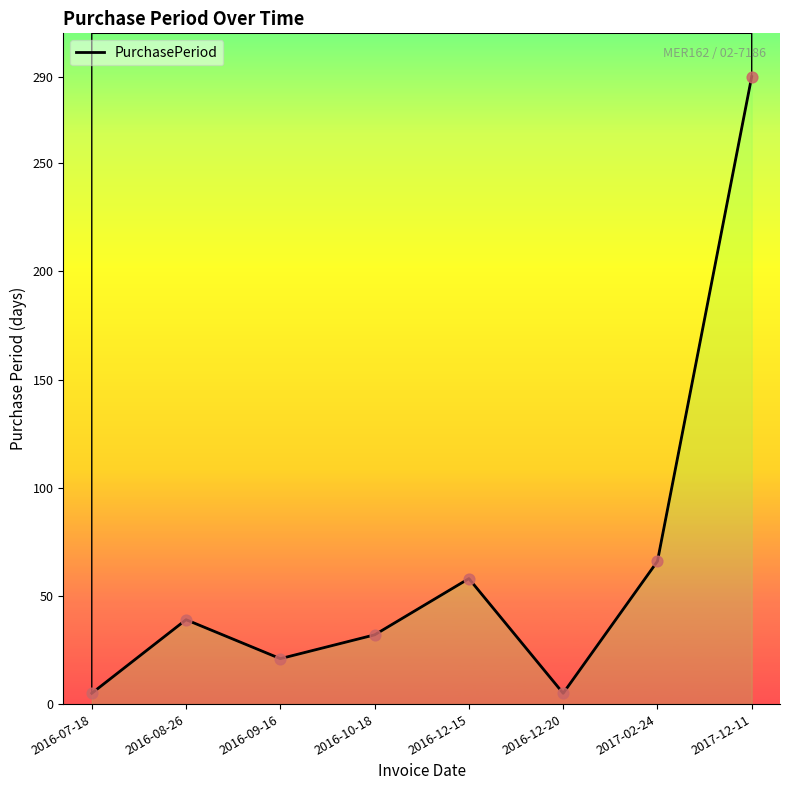

Approximately how many times larger is the value at 2017-12-11 compared to 2016-12-15?

5.0